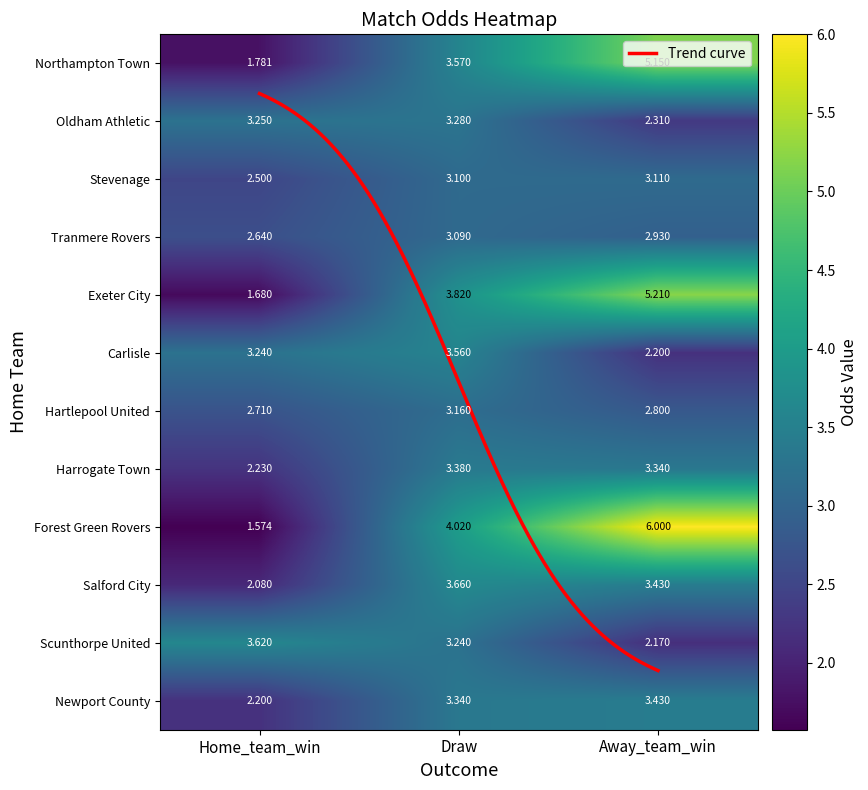

Reading right to left, list all the values displayed in this chart.

Northampton Town: 5.2	3.6	1.8
Oldham Athletic: 2.3	3.3	3.2
Stevenage: 3.1	3.1	2.5
Tranmere Rovers: 2.9	3.1	2.6
Exeter City: 5.2	3.8	1.7
Carlisle: 2.2	3.6	3.2
Hartlepool United: 2.8	3.2	2.7
Harrogate Town: 3.3	3.4	2.2
Forest Green Rovers: 6.0	4.0	1.6
Salford City: 3.4	3.7	2.1
Scunthorpe United: 2.2	3.2	3.6
Newport County: 3.4	3.3	2.2